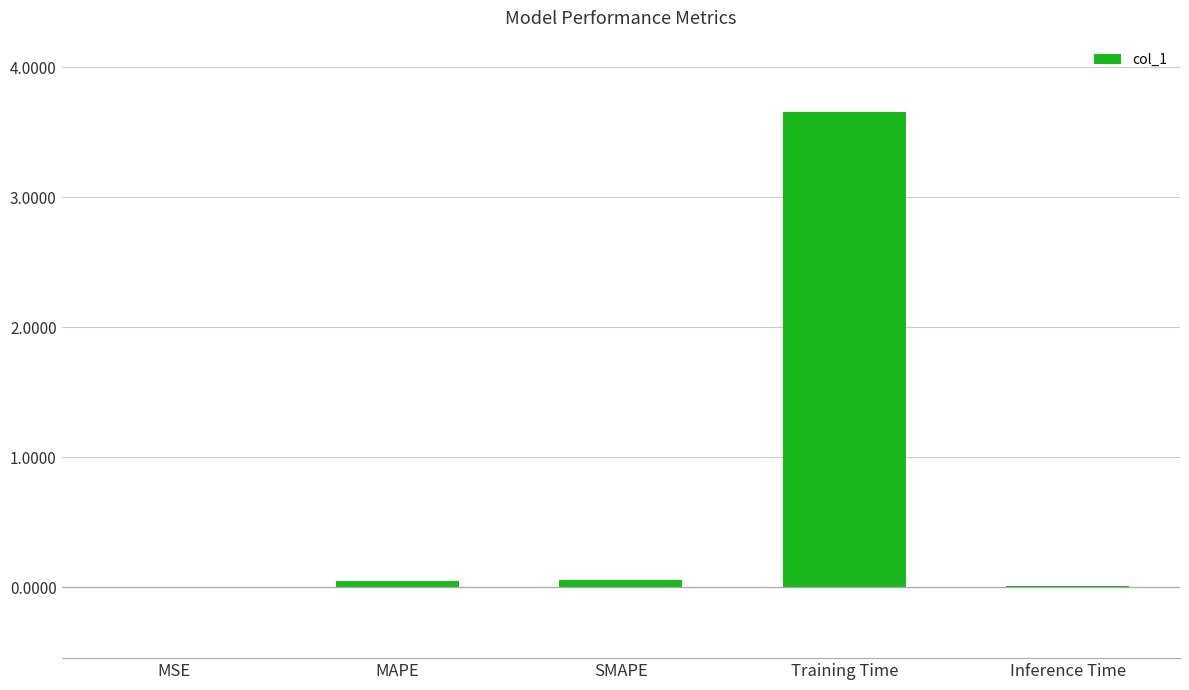

What is the maximum value shown in the chart?

3.7